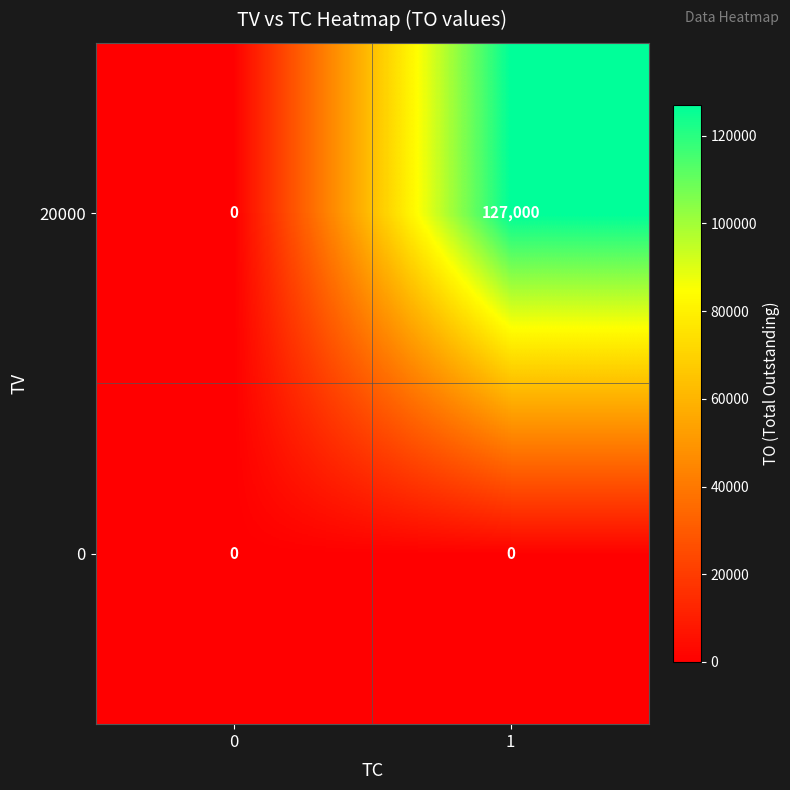

Which series has the largest range (max minus min)?

20000